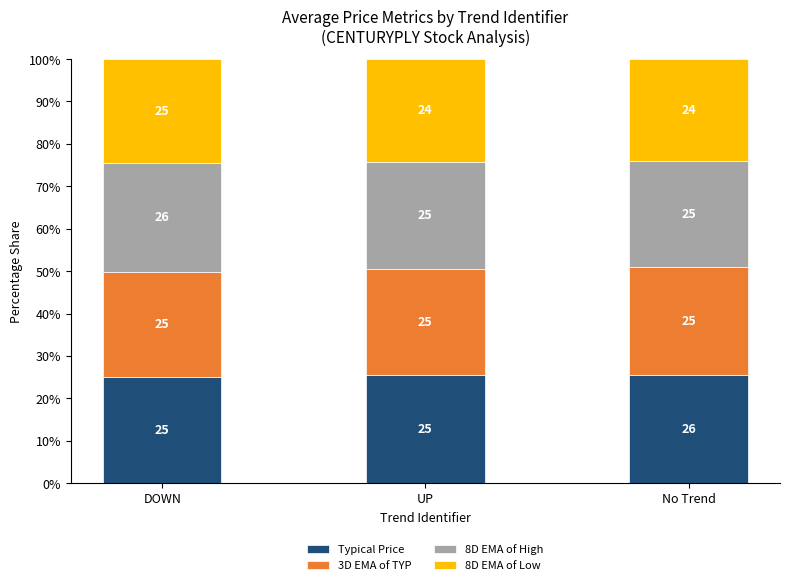

What is the highest value of the Typical Price series?

25.5